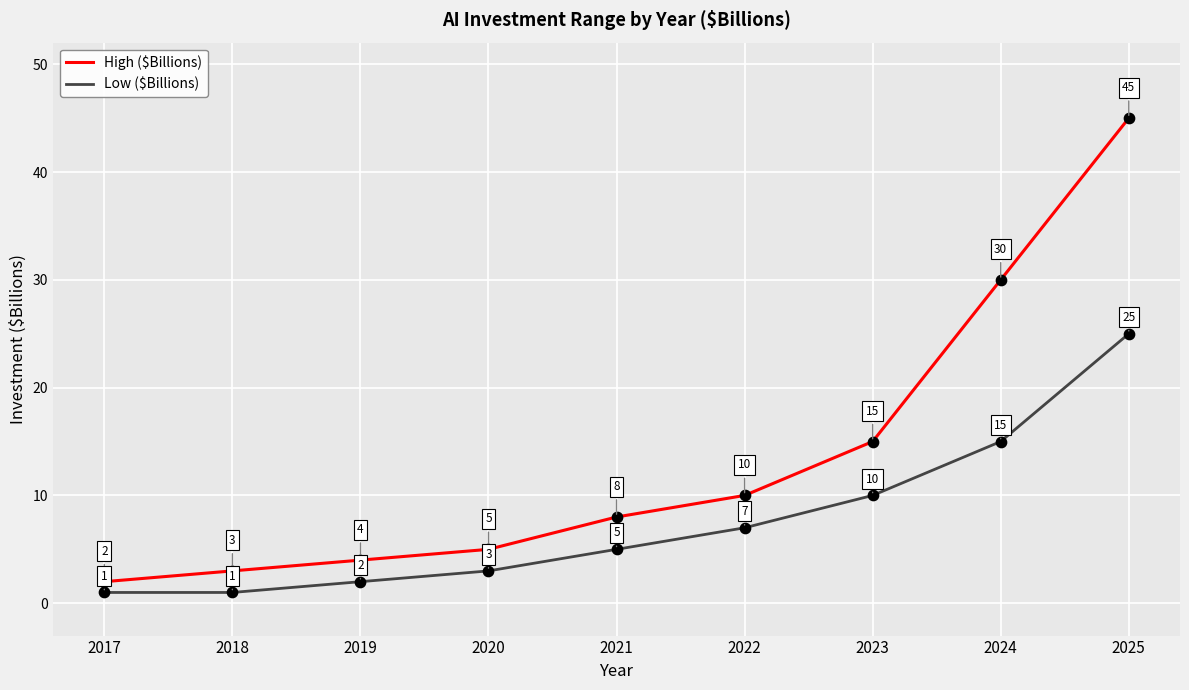

What are all the series names shown in the legend?

High ($Billions), Low ($Billions)